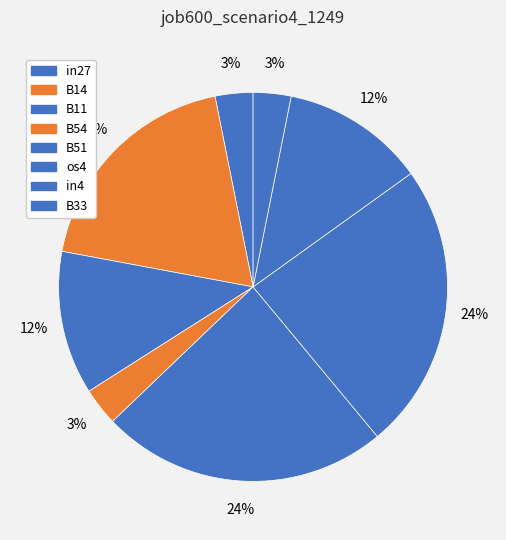

To the nearest percent, what portion does B14 represent?

19%